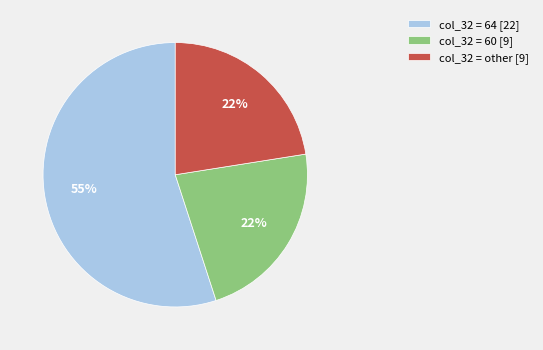

Do col_32 = other [9] and col_32 = 64 [22] together represent more than half of the pie?

Yes